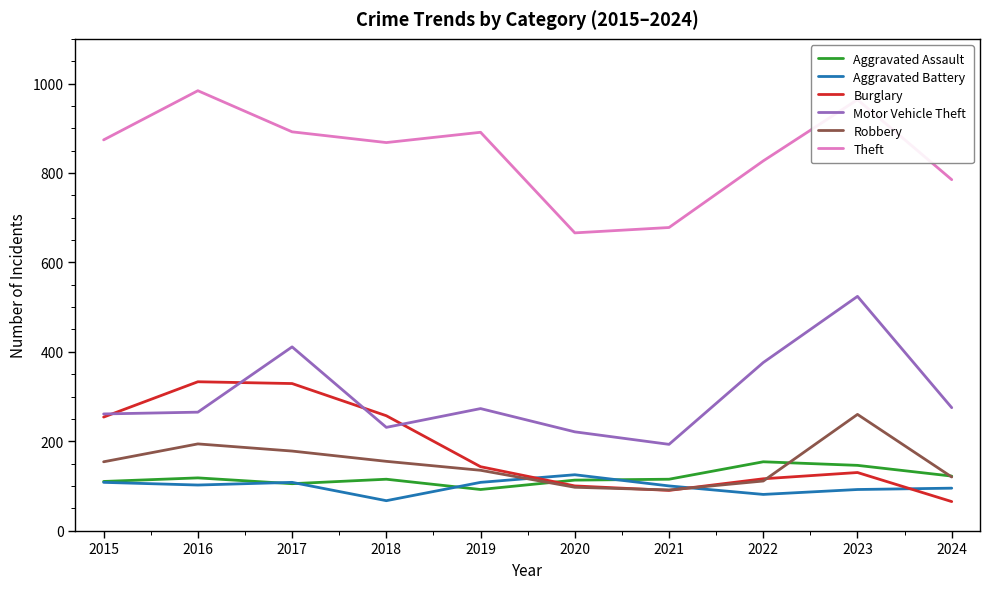

The Burglary series shows 100 at 2020. True or false?

True